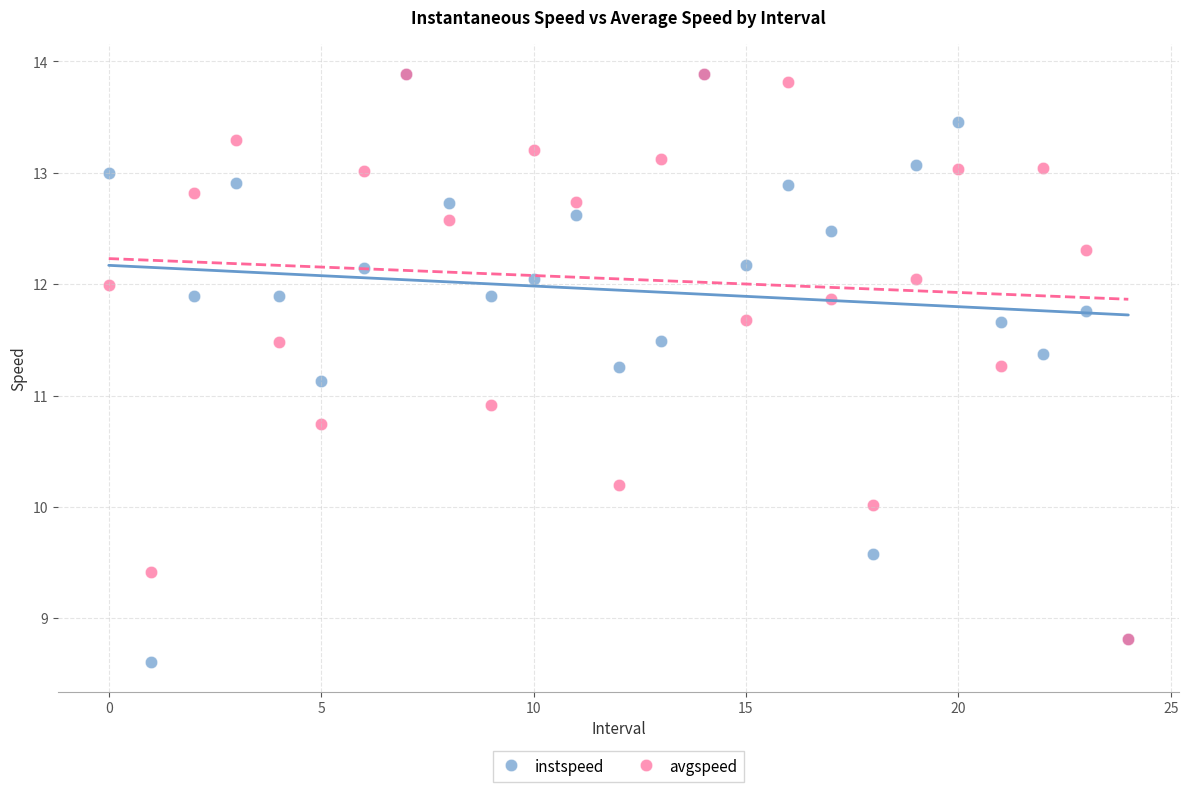

What are all the series names shown in the legend?

instspeed, avgspeed